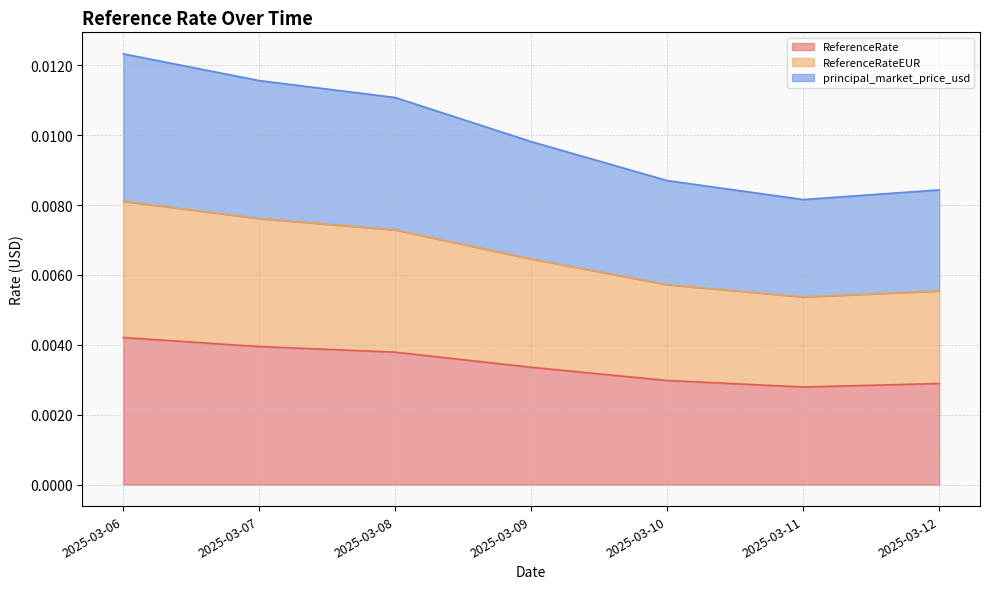

Rank the categories by ReferenceRate value from highest to lowest.

2025-03-06, 2025-03-07, 2025-03-08, 2025-03-09, 2025-03-10, 2025-03-12, 2025-03-11